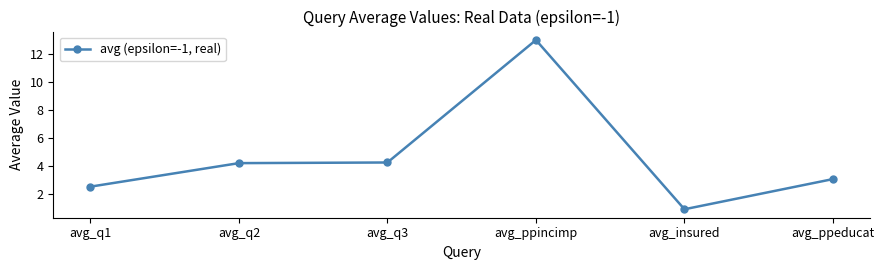

Is it true that the value at avg_ppeducat is 5.2?

False